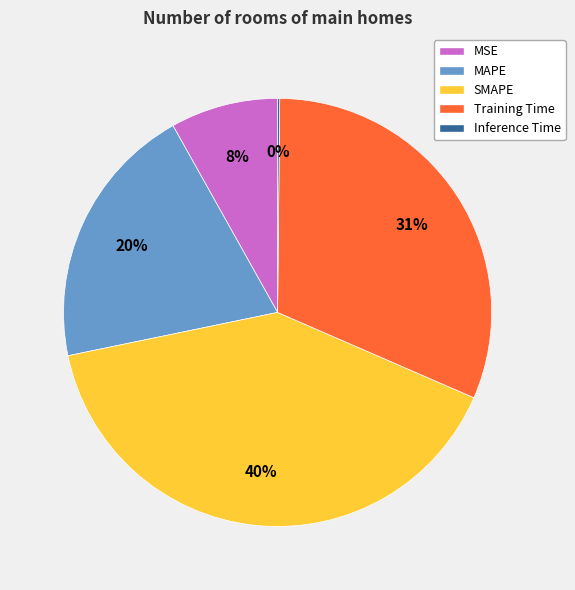

Is there a majority slice in this chart?

No